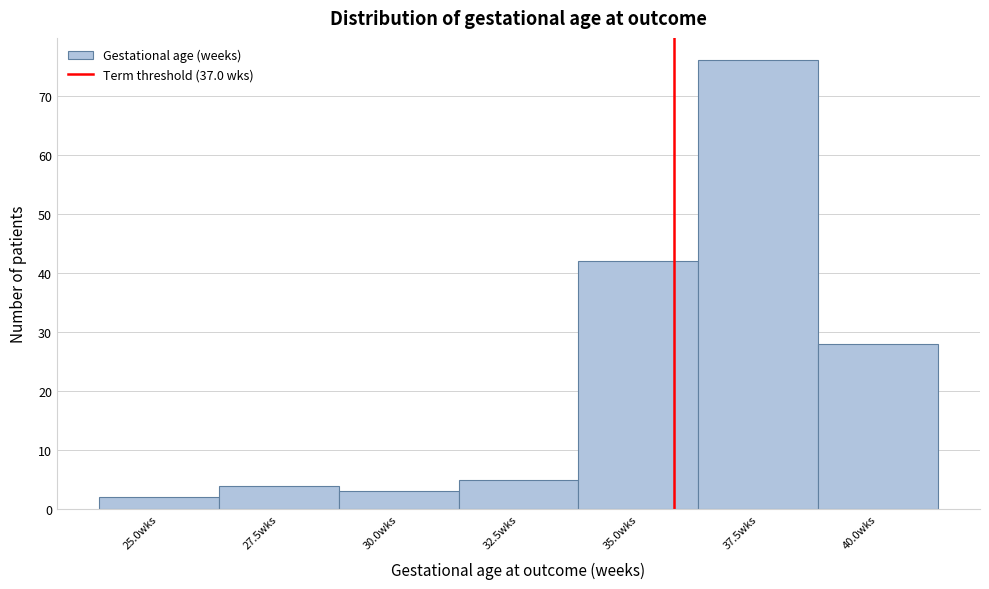

Reading left to right, transcribe all the data shown in this chart.

25.0wks=2	27.5wks=4	30.0wks=3	32.5wks=5	35.0wks=42	37.5wks=76	40.0wks=28